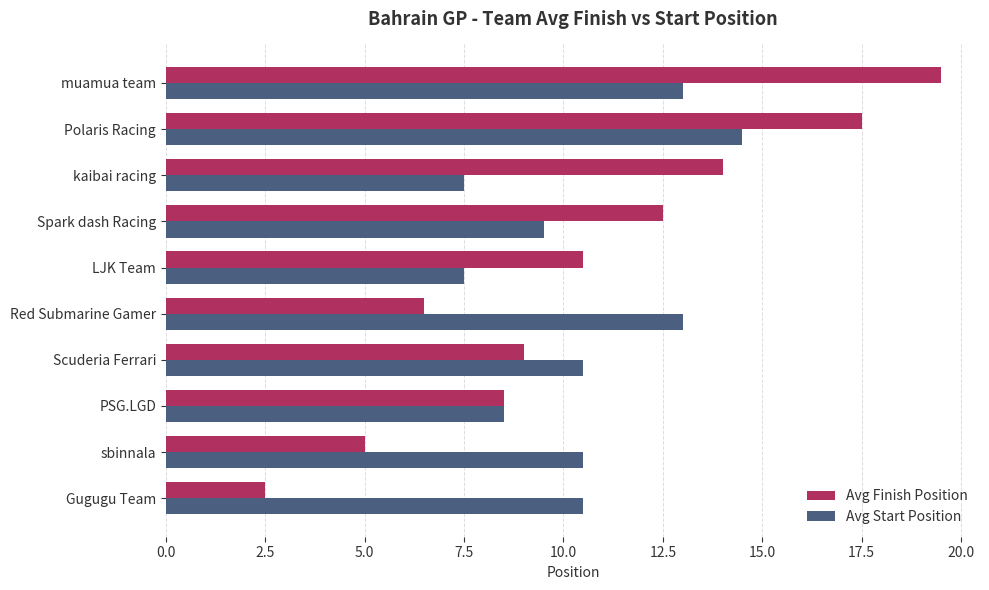

The value of Avg Finish Position at Spark dash Racing is 22.0. True or false?

False